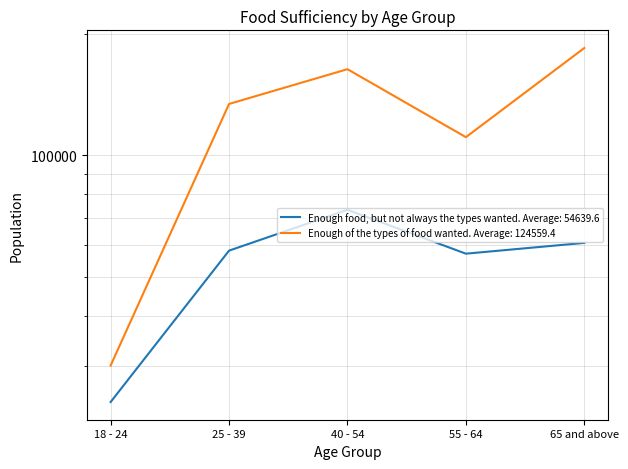

Is the value of Enough of the types of food wanted at 65 and above greater than the value of Enough food, but not always the types wanted at 18 - 24?

Yes